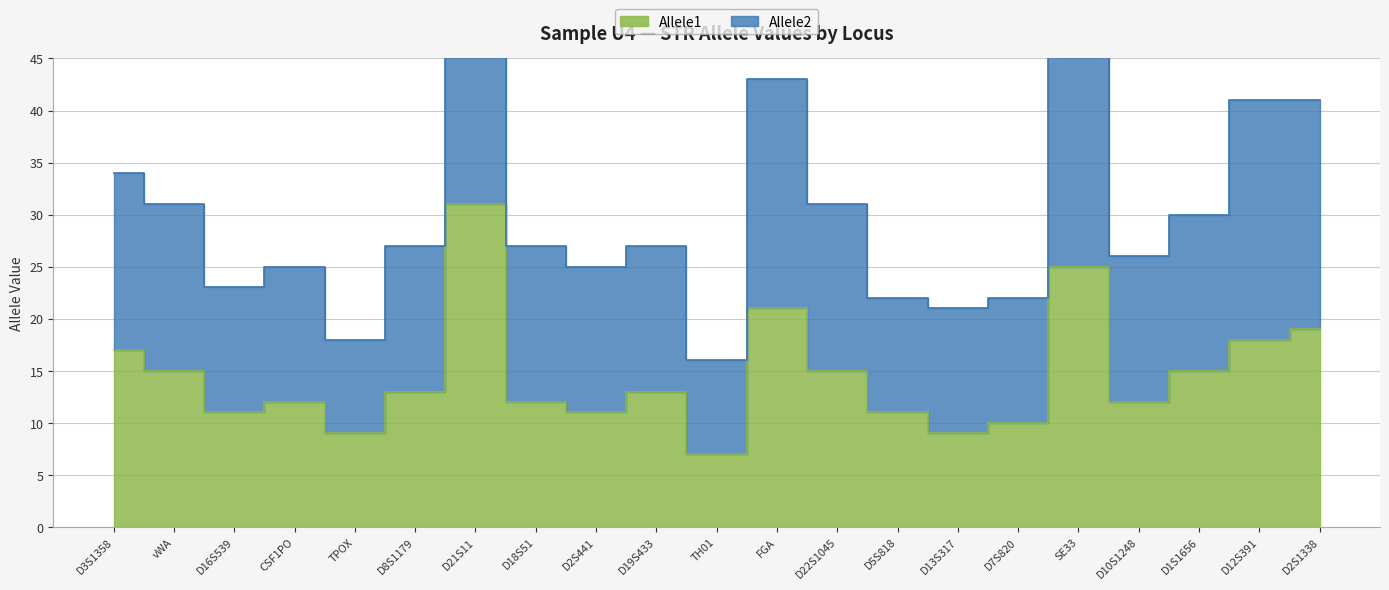

Reading left to right, extract all data points from this chart.

Allele1: 17	15	11	12	9	13	31	12	11	13	7	21	15	11	9	10	25	12	15	18	19
Allele2: 34	31	23	25	18	27	62	27	25	27	16	43	31	22	21	22	52	26	30	41	41